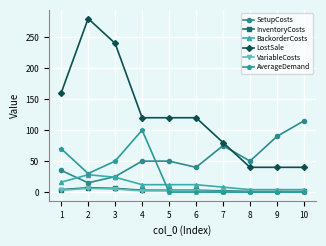

True or false: LostSale and AverageDemand intersect in this chart.

False